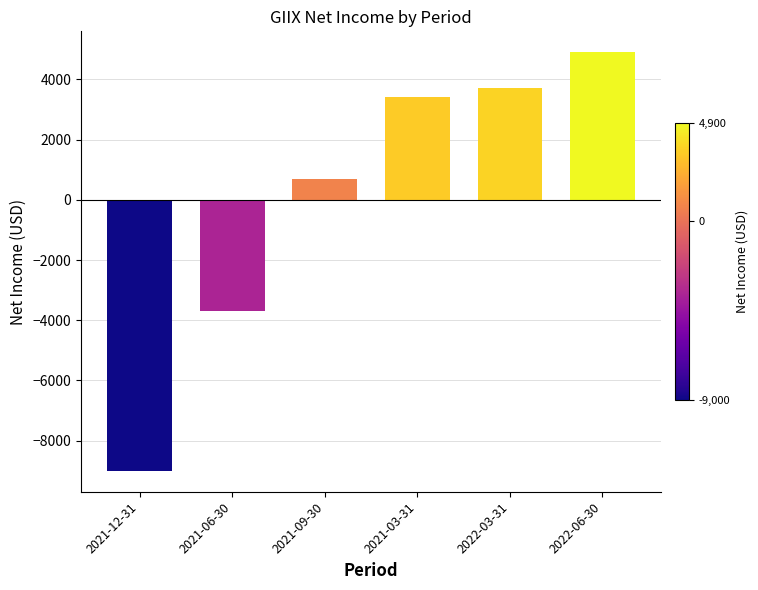

What position from the left is 2022-03-31?

5